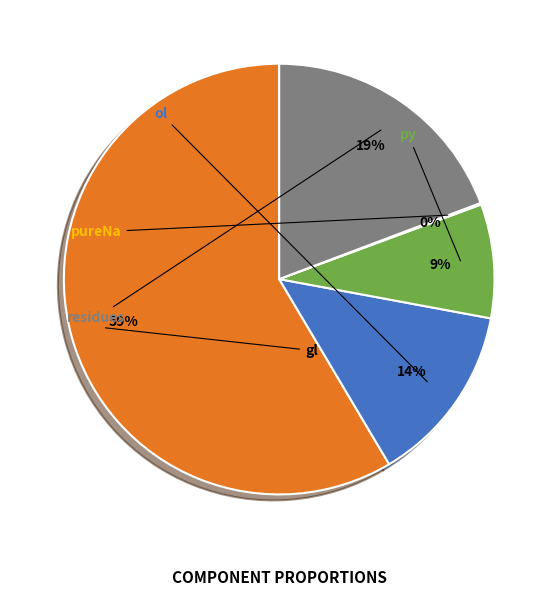

What is the smallest slice in the pie chart?

pureNa